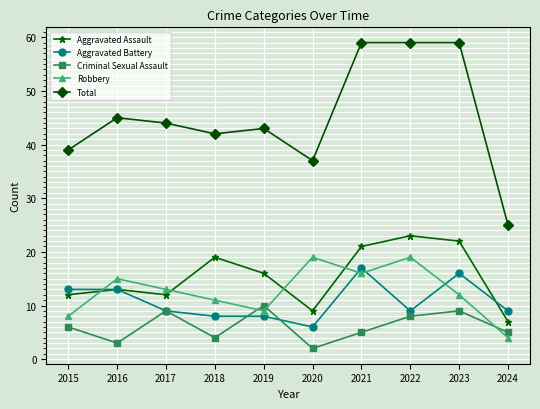

The value of Aggravated Assault at 2024 is 12. True or false?

False